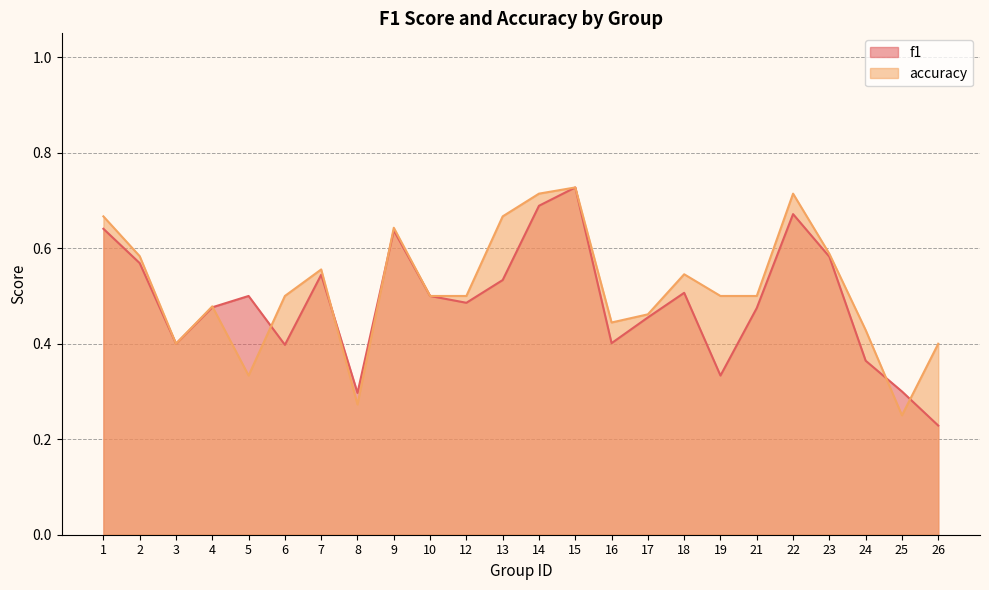

At which label does accuracy reach its minimum?

25